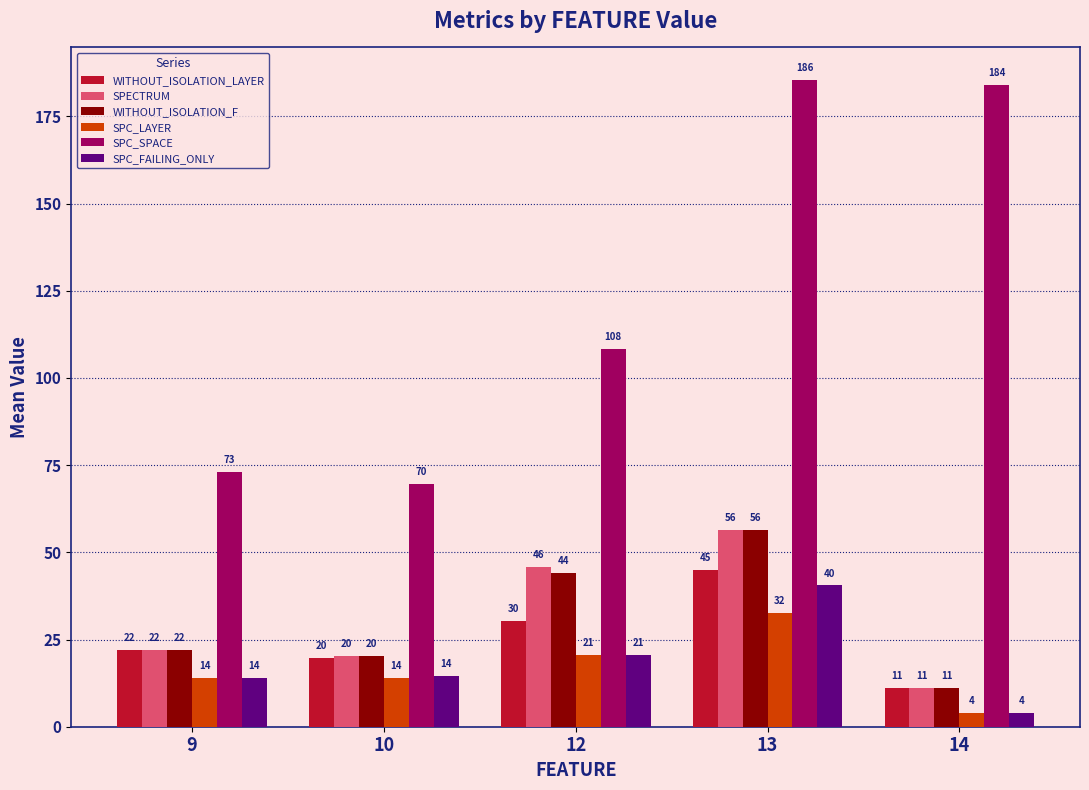

What is the value of the SPC_LAYER bar at the 2nd from the left?

14.0